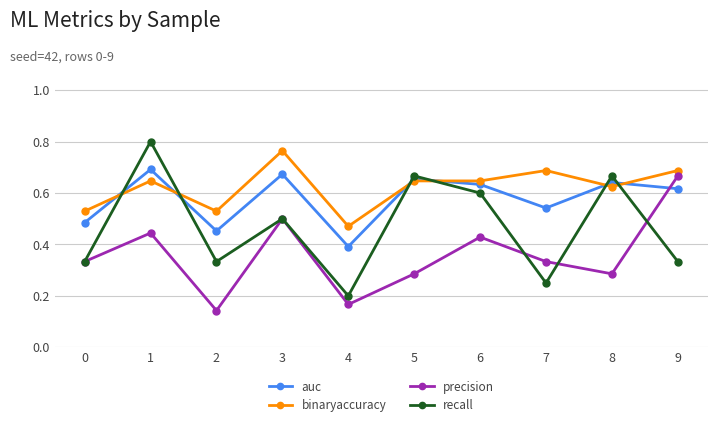

Which series changed the most between 4 and 6?

recall